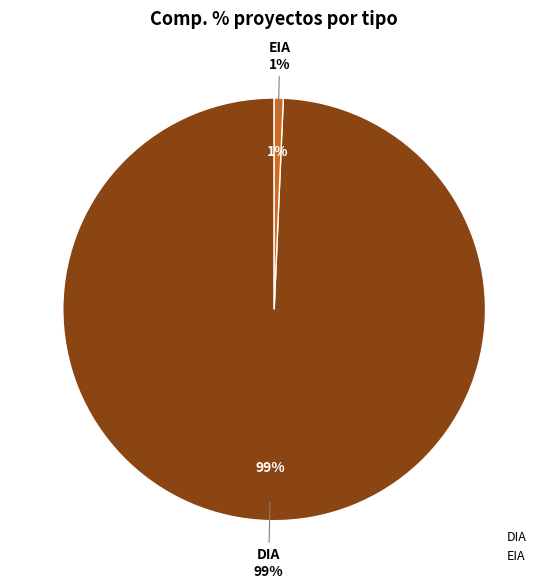

Which category accounts for the majority?

DIA